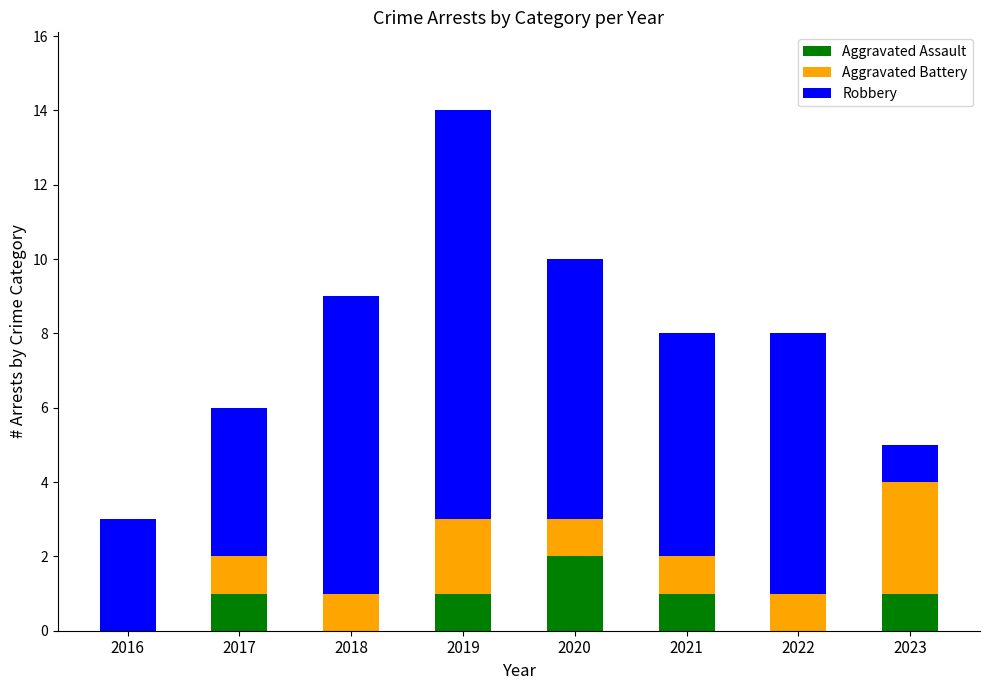

What is the total value across all series at 2016?

3